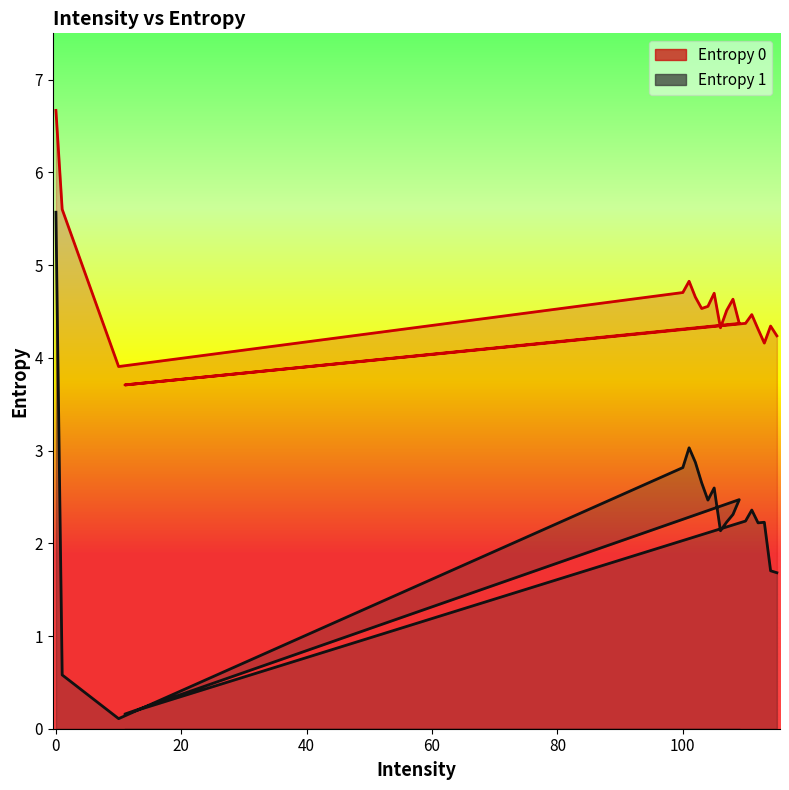

What is the difference between the highest and lowest values at 1?

5.0